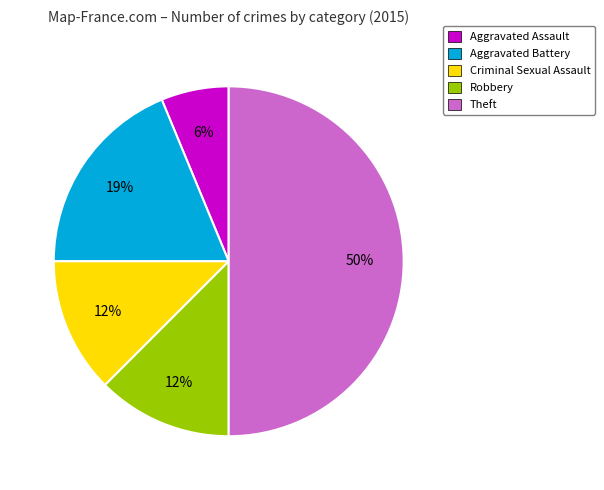

Is it true that Robbery is 1% of the pie?

False